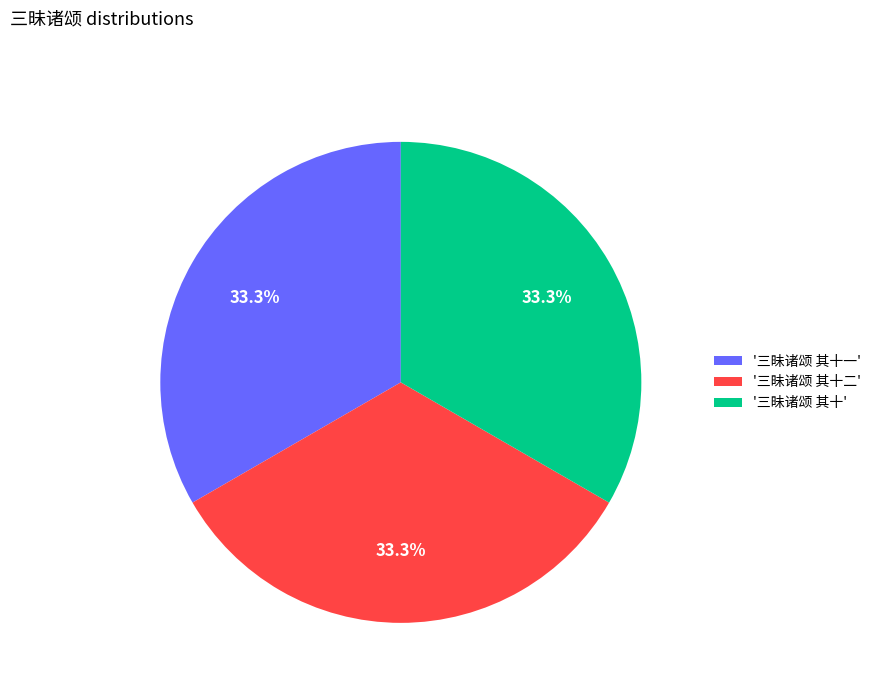

To the nearest percent, what is the average slice percentage?

33%